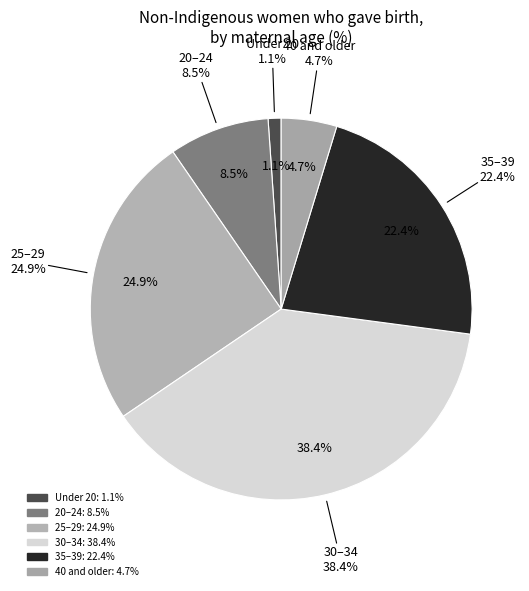

Does Under 20 represent more than half of the total?

No